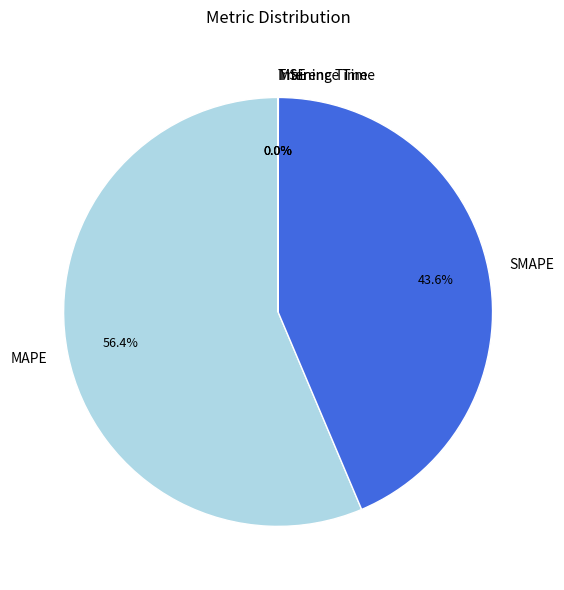

What portion of the pie excludes SMAPE?

56.4%